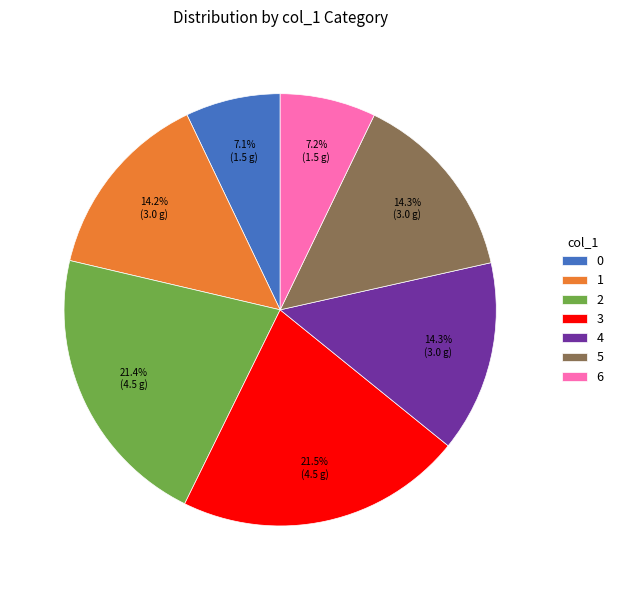

Does 4 represent more than half of the total?

No